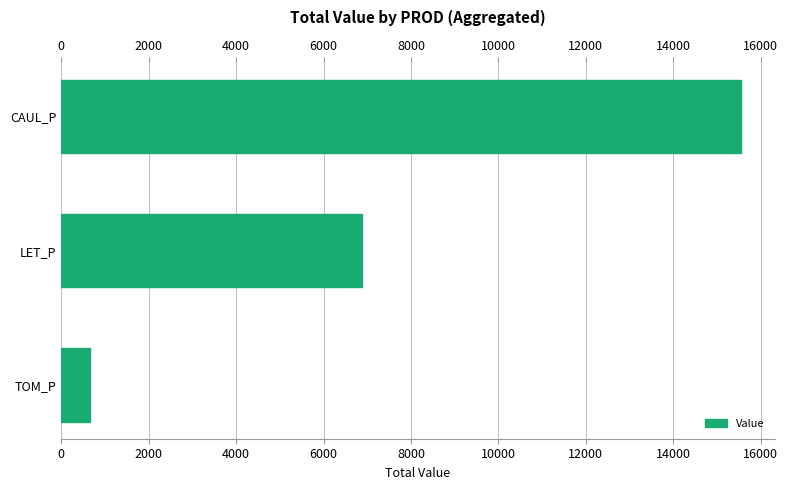

Reading left to right, what are all the values shown in this chart?

0=15540.7	2000=6871.7	4000=660.3